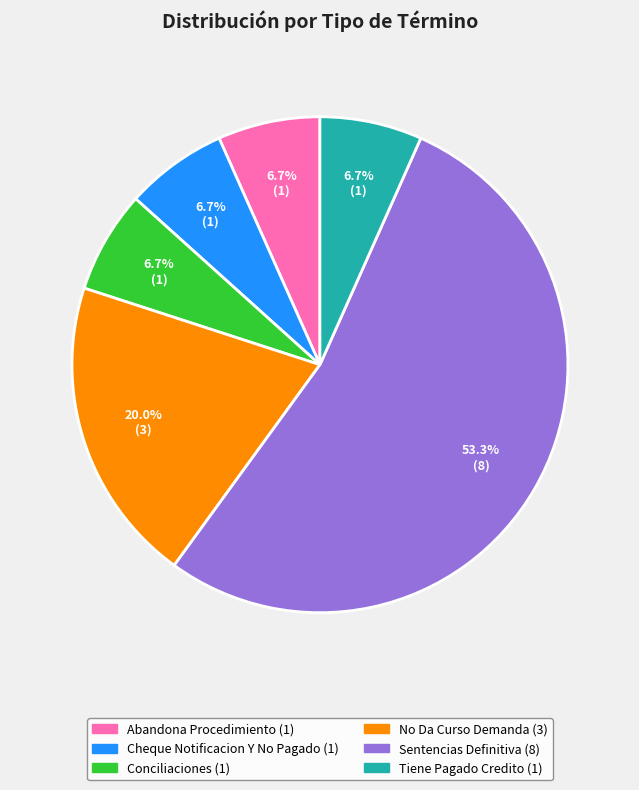

To the nearest percent, what is the combined percentage of Tiene Pagado Credito and Conciliaciones?

13%